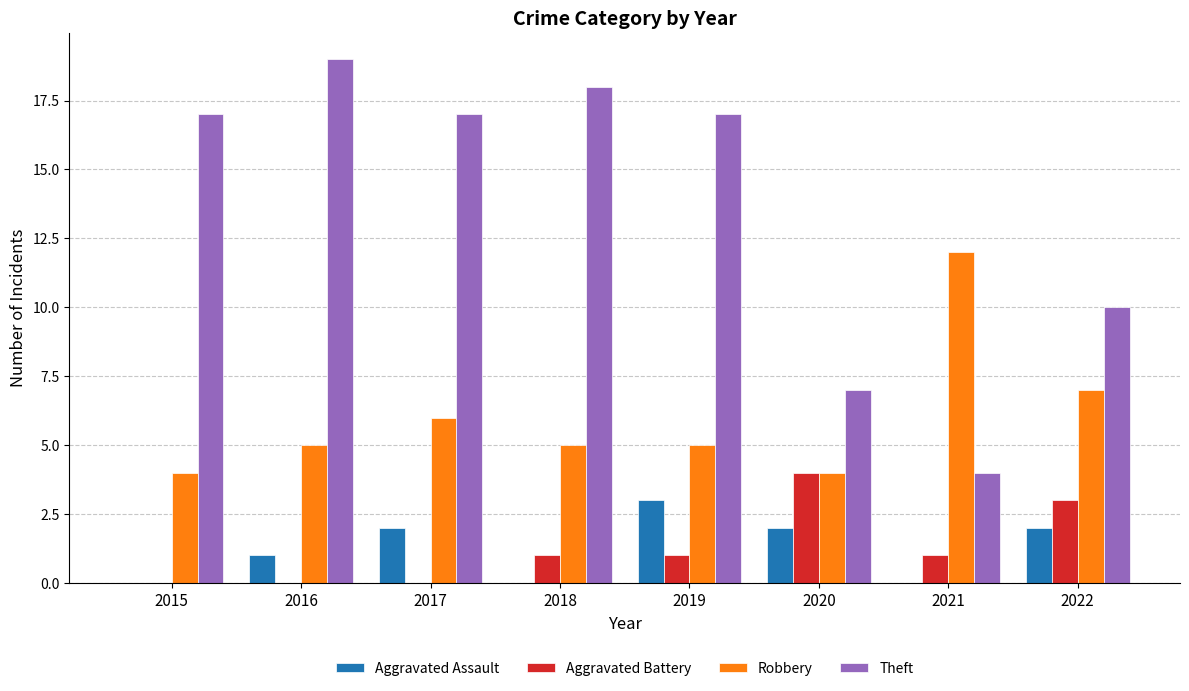

What is the total value across all series at 2017?

25